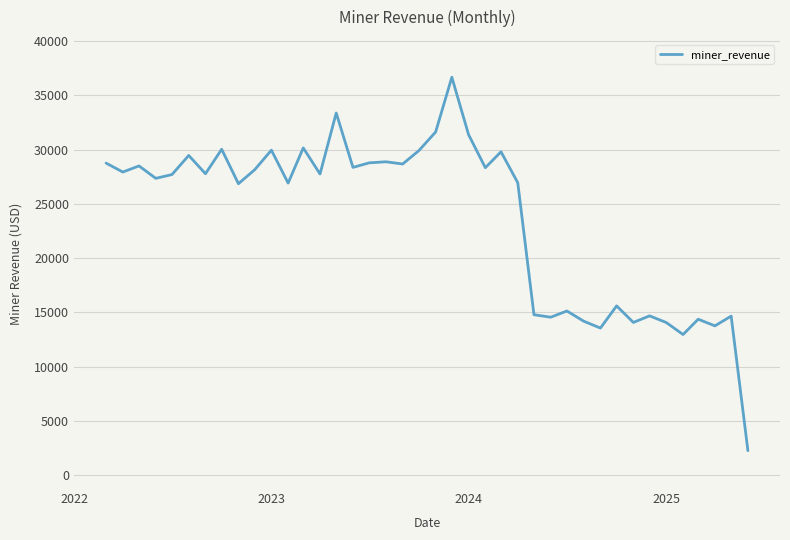

What is the maximum value shown in the chart?

36657.5